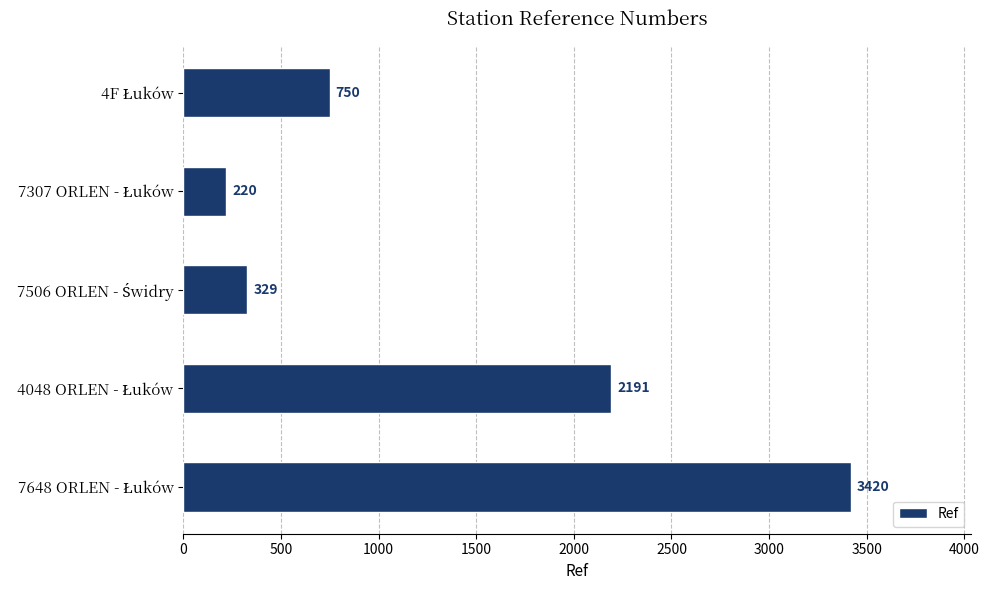

Reading bottom to top, list all the values displayed in this chart.

3420	2191	329	220	750